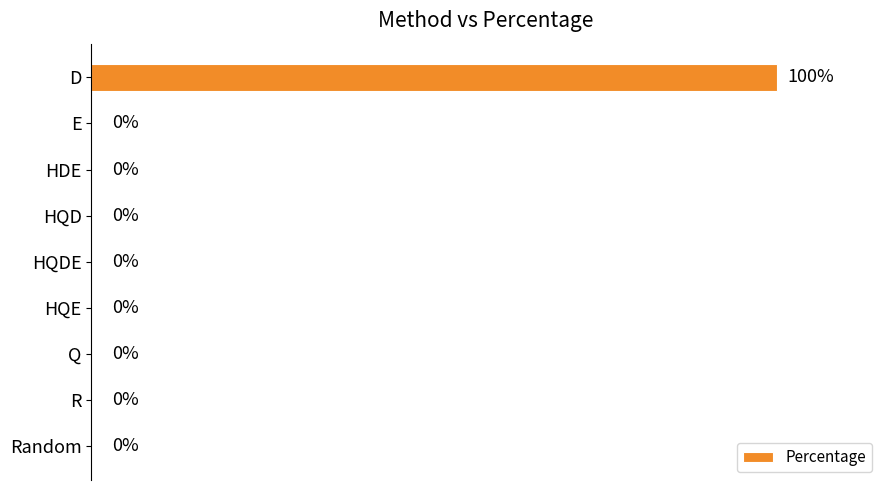

Between R and D, which is larger?

D